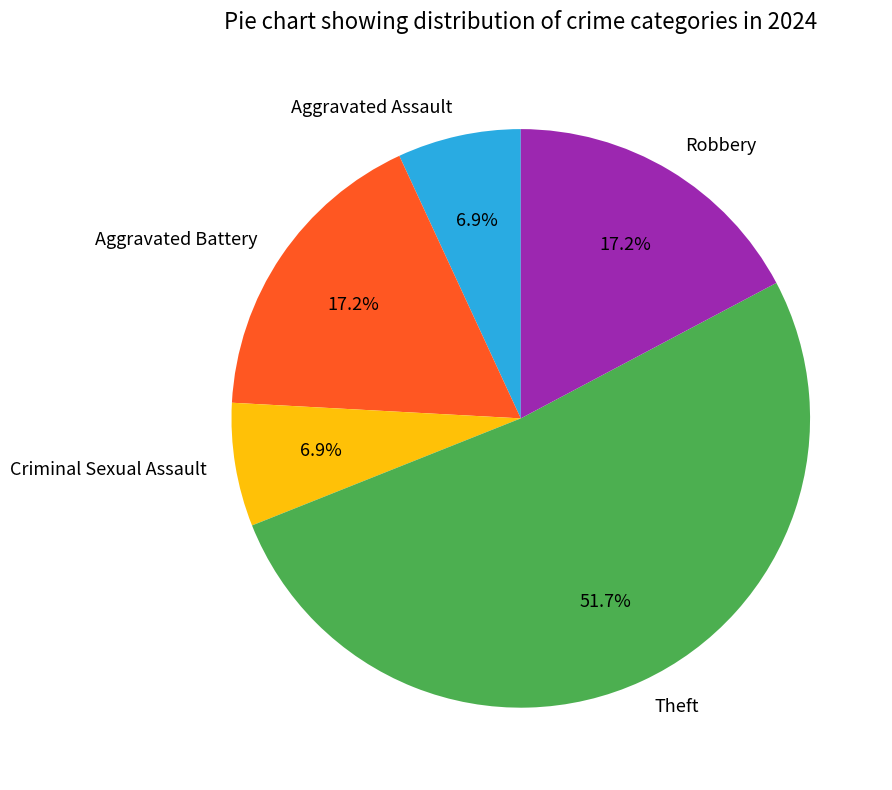

To the nearest percent, what portion does Theft represent?

52%